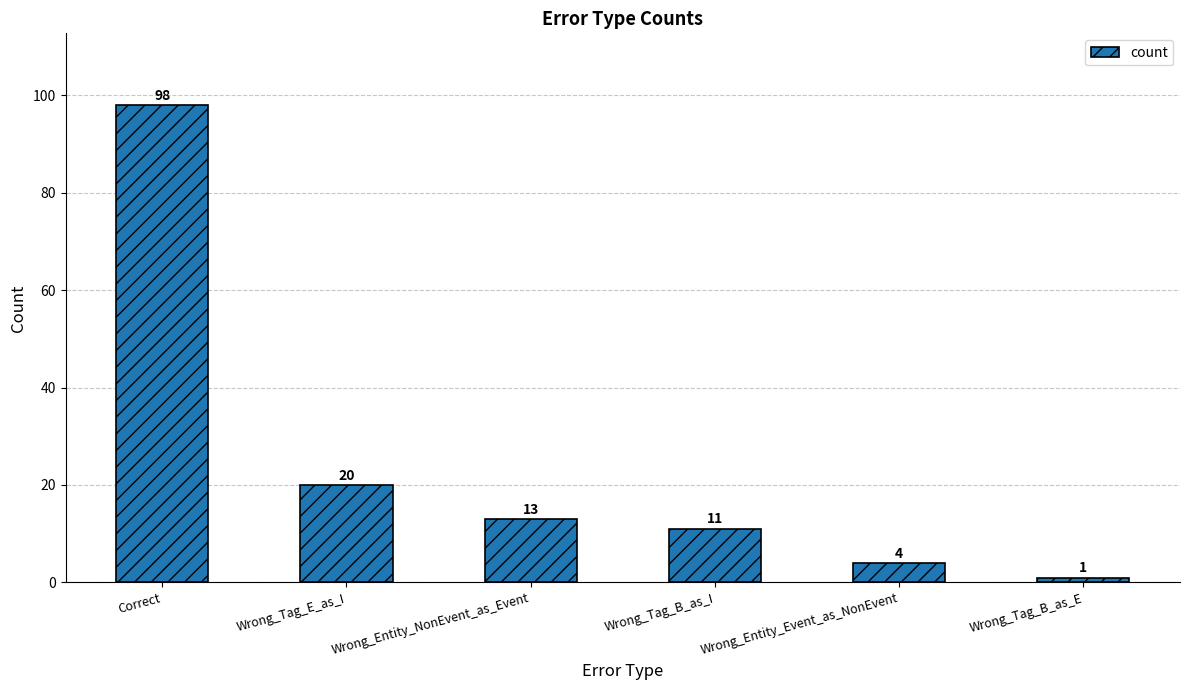

List the labels in order of value, largest first.

Correct, Wrong_Tag_E_as_I, Wrong_Entity_NonEvent_as_Event, Wrong_Tag_B_as_I, Wrong_Entity_Event_as_NonEvent, Wrong_Tag_B_as_E